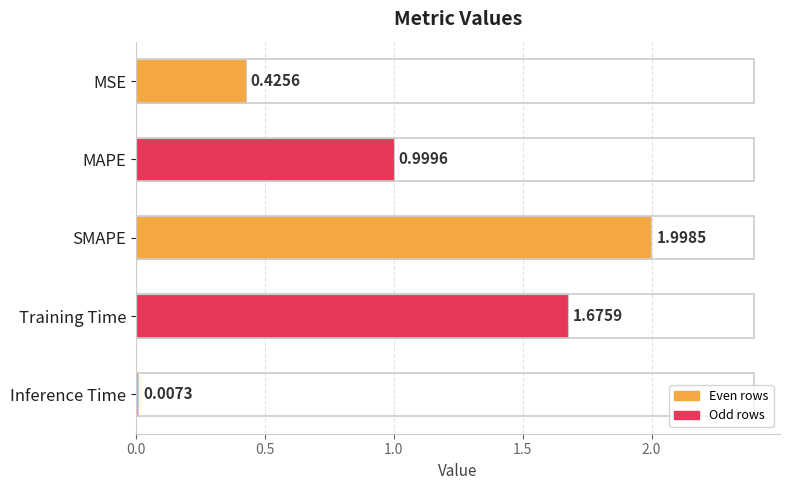

What is the ratio of the value at Training Time to the value at SMAPE?

0.8